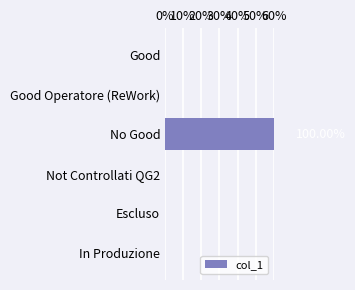

The value at In Produzione is 0. True or false?

True